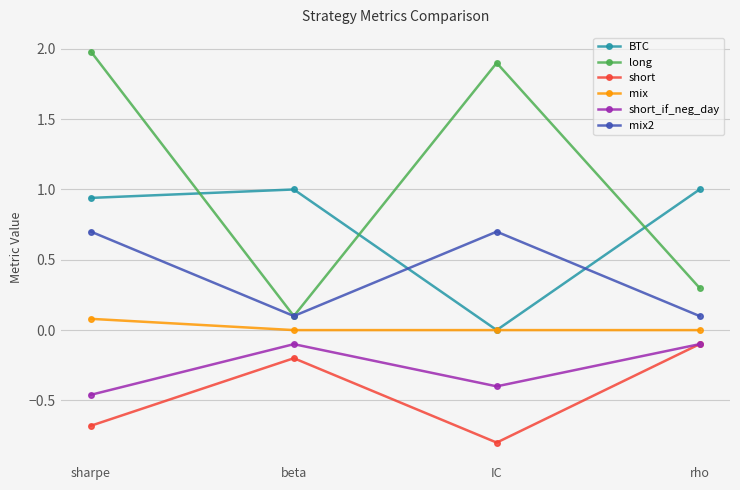

At which category does short reach its first local peak?

beta